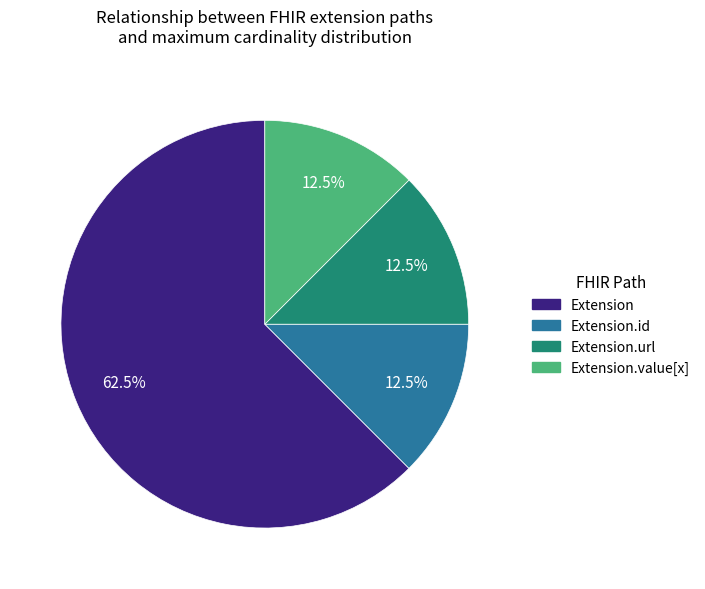

Does any single category account for the majority?

Yes